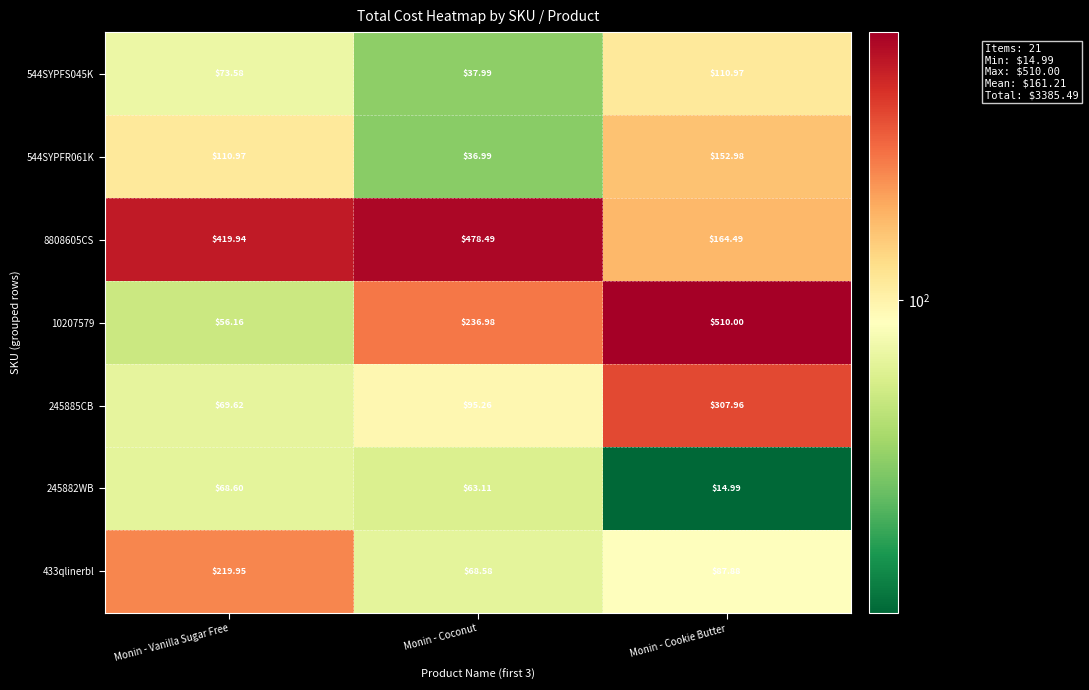

What is the difference between the highest and lowest values at Monin - Cookie Butter?

495.0